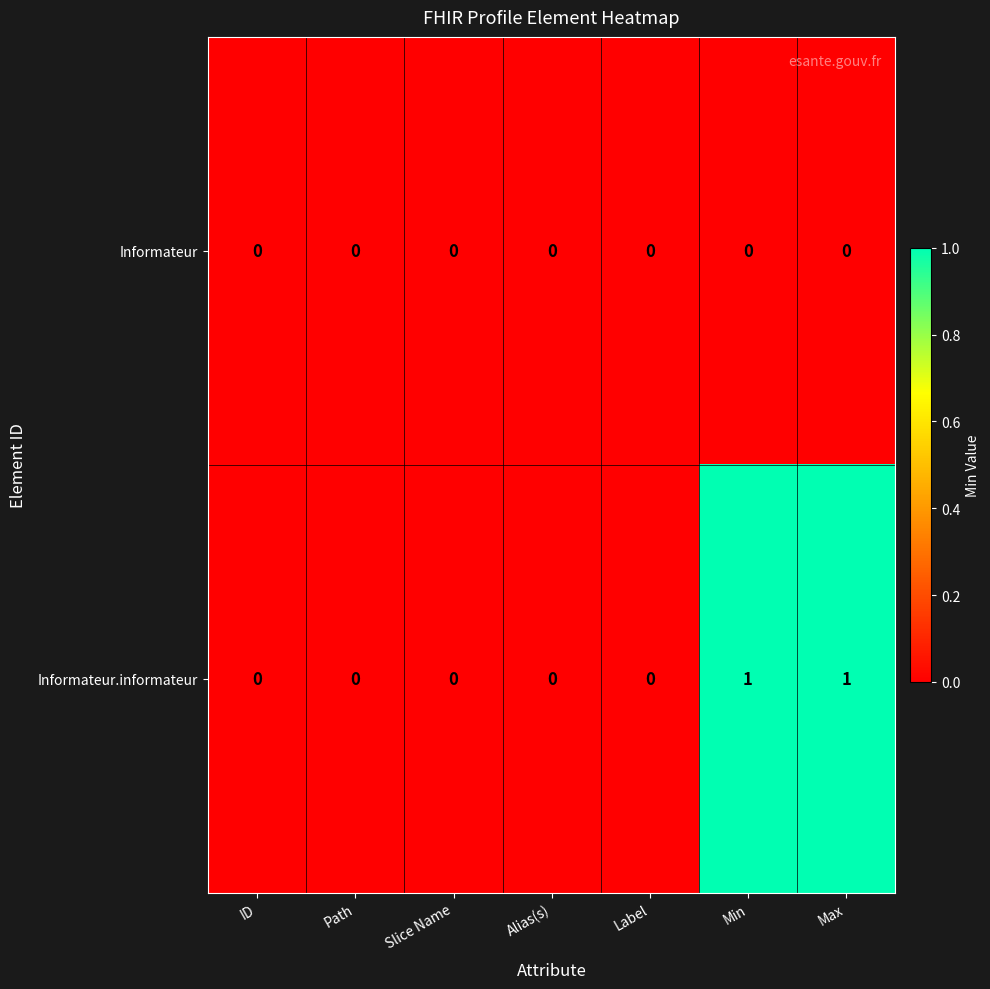

Which series changed the most between Alias(s) and Max?

Informateur.informateur